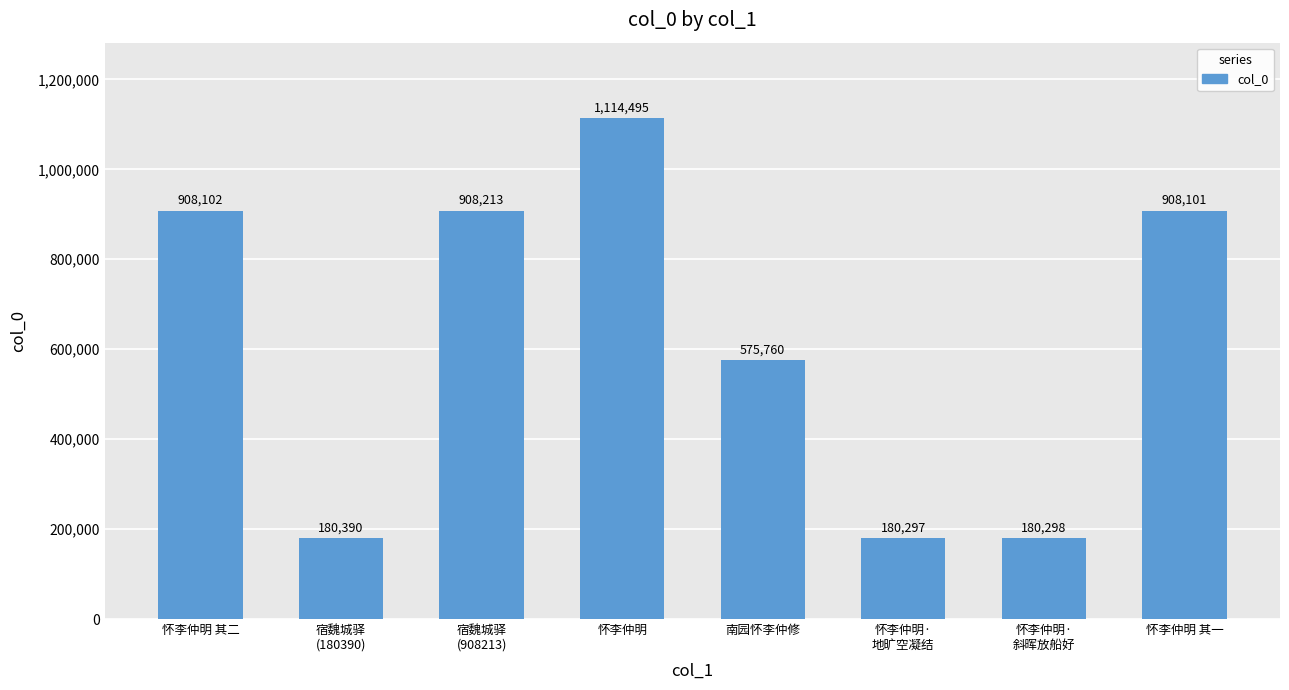

What is the average value?

619457